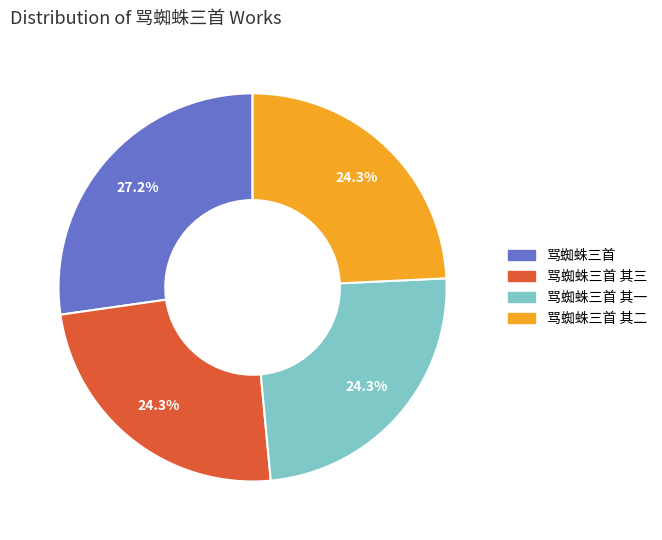

Approximately how many times larger is the value at 骂蜘蛛三首 其一 compared to 骂蜘蛛三首 其三?

1.0